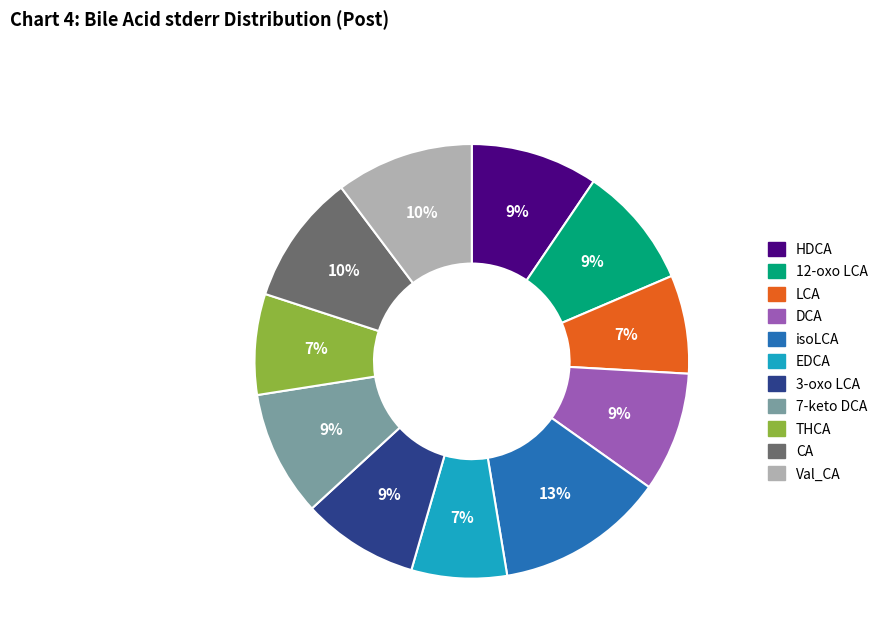

Is there any slice that represents more than half of the pie?

No